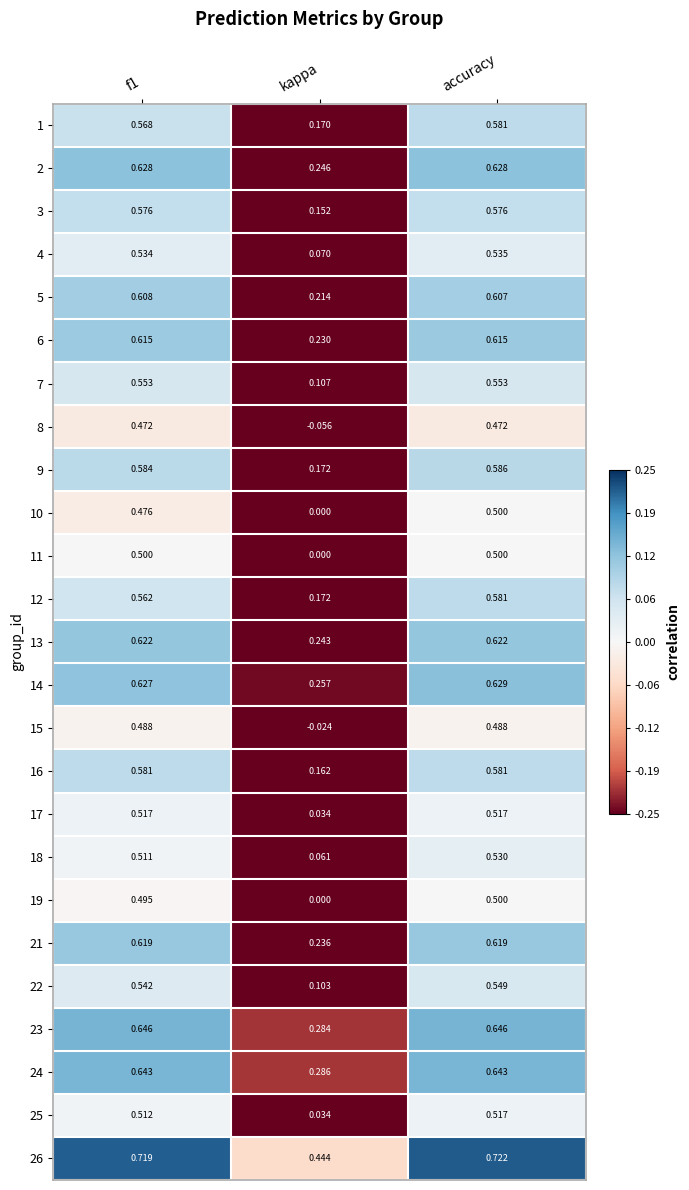

At which label is 23 closest to 0?

kappa